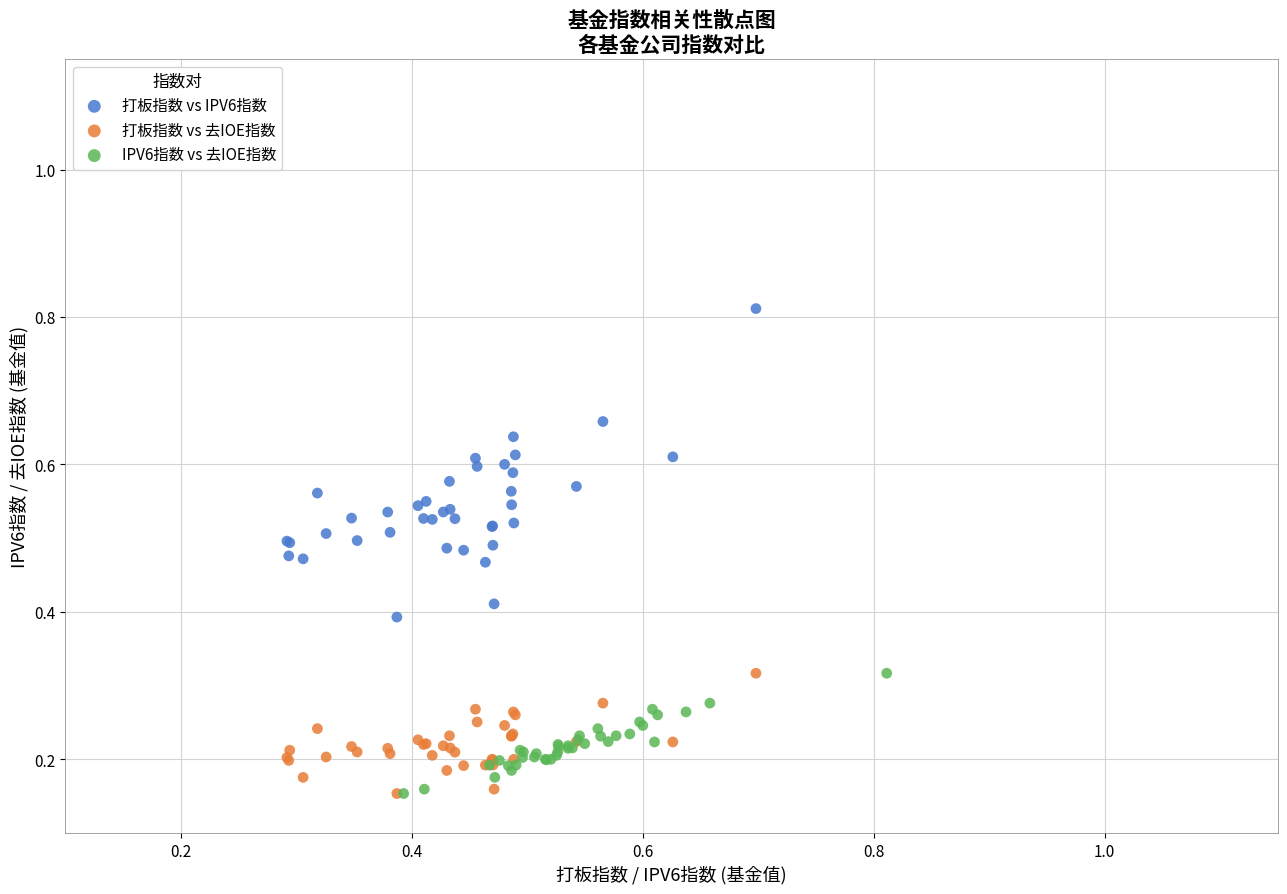

Which series has the widest spread of Y values?

打板指数 vs IPV6指数